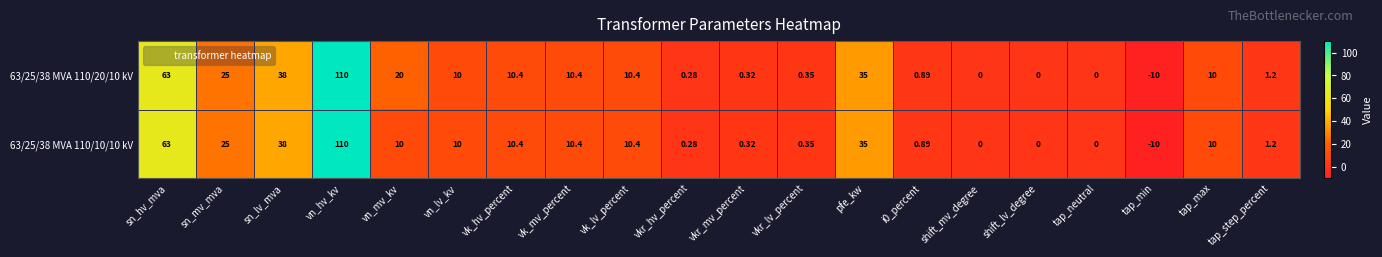

How many values in 63/25/38 MVA 110/10/10 kV are below zero?

1